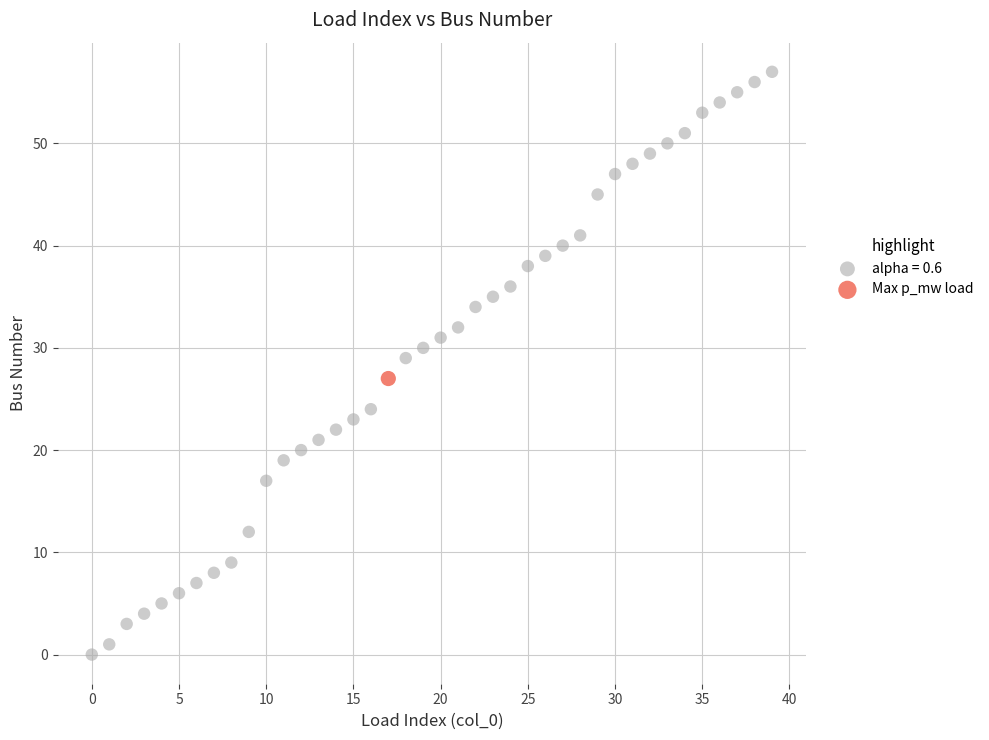

What are all the series names shown in the legend?

alpha = 0.6, Max p_mw load